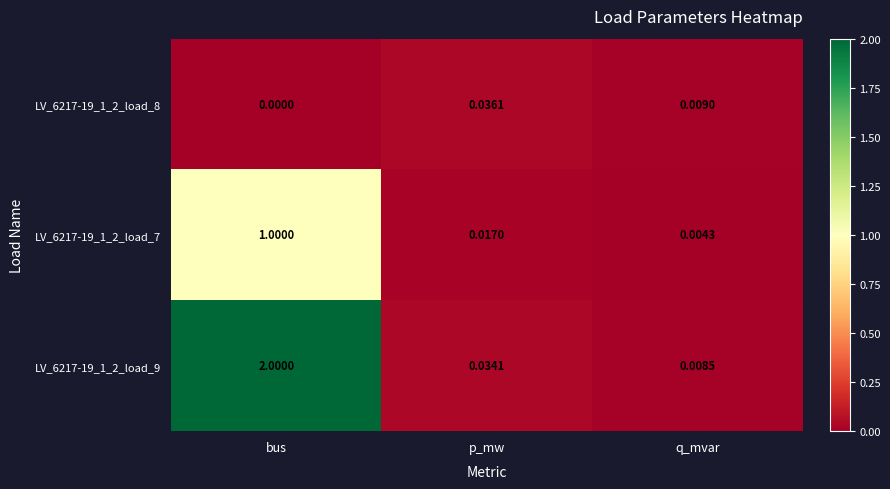

At which category does the chart reach its peak across all series?

bus